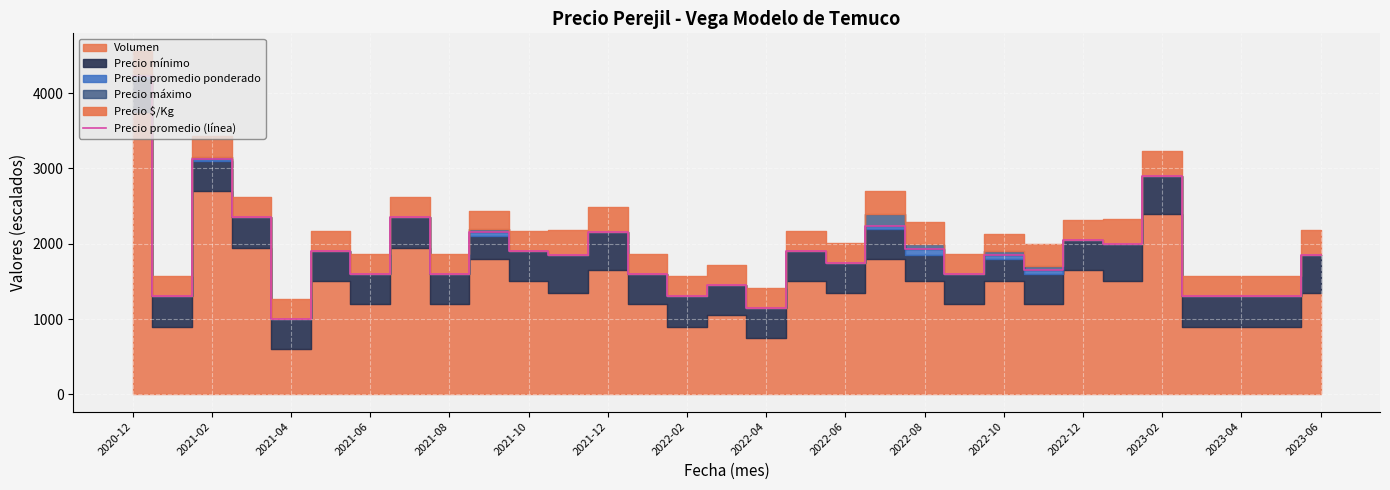

The value of Precio promedio (línea) at 2021-04 is 1000.0. True or false?

True